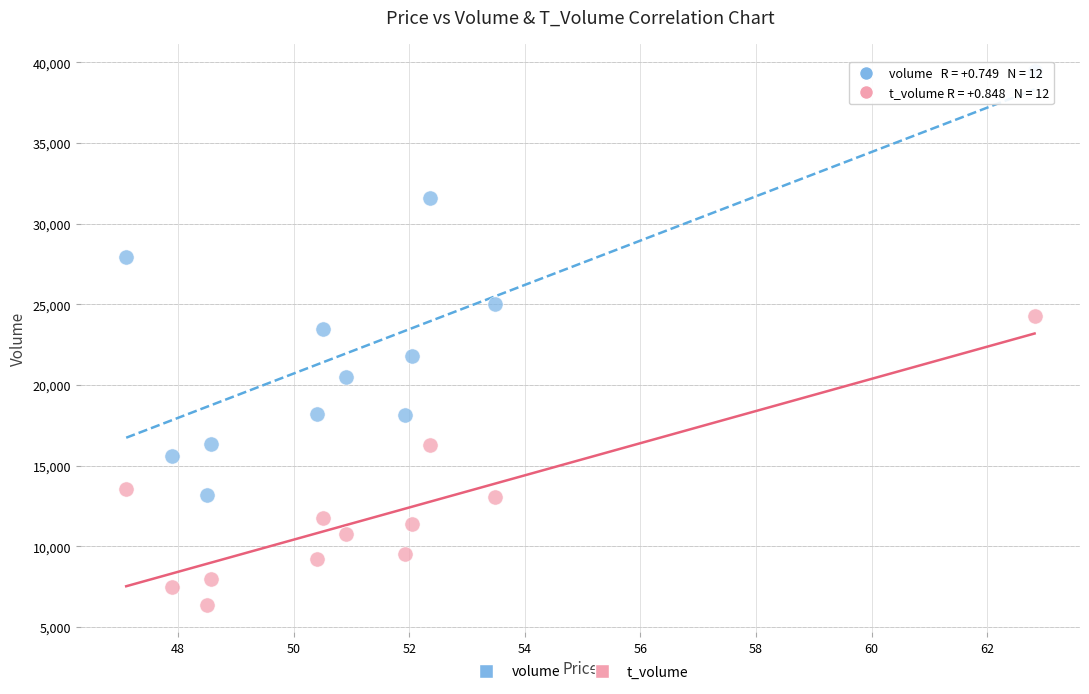

Which series has the widest spread of Y values?

volume